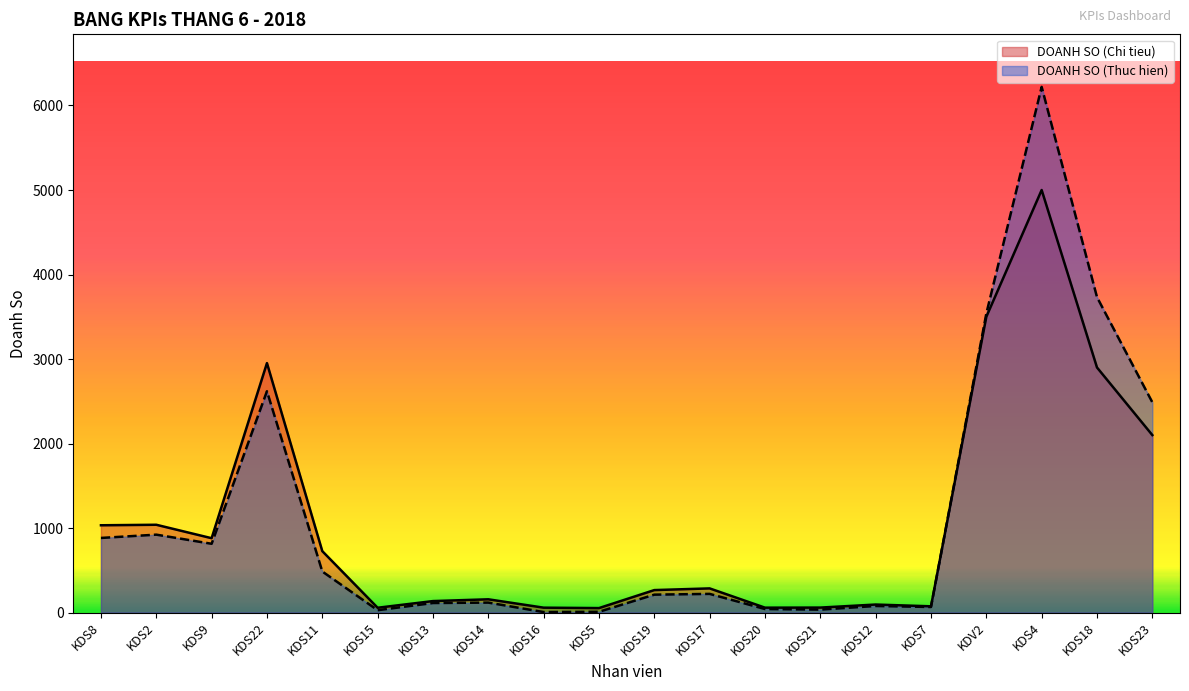

Rank the categories by DOANH SO (Thuc hien) value from lowest to highest.

KDS16, KDS5, KDS15, KDS21, KDS20, KDS7, KDS12, KDS13, KDS14, KDS19, KDS17, KDS11, KDS9, KDS8, KDS2, KDS23, KDS22, KDV2, KDS18, KDS4